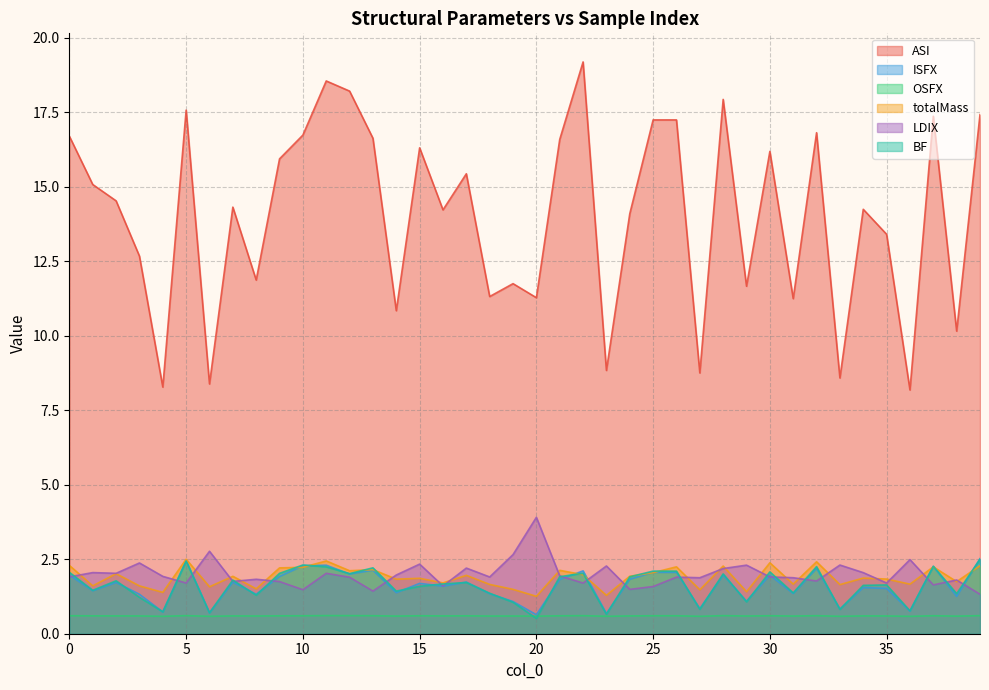

At how many categories does at least one series exceed 12?

26